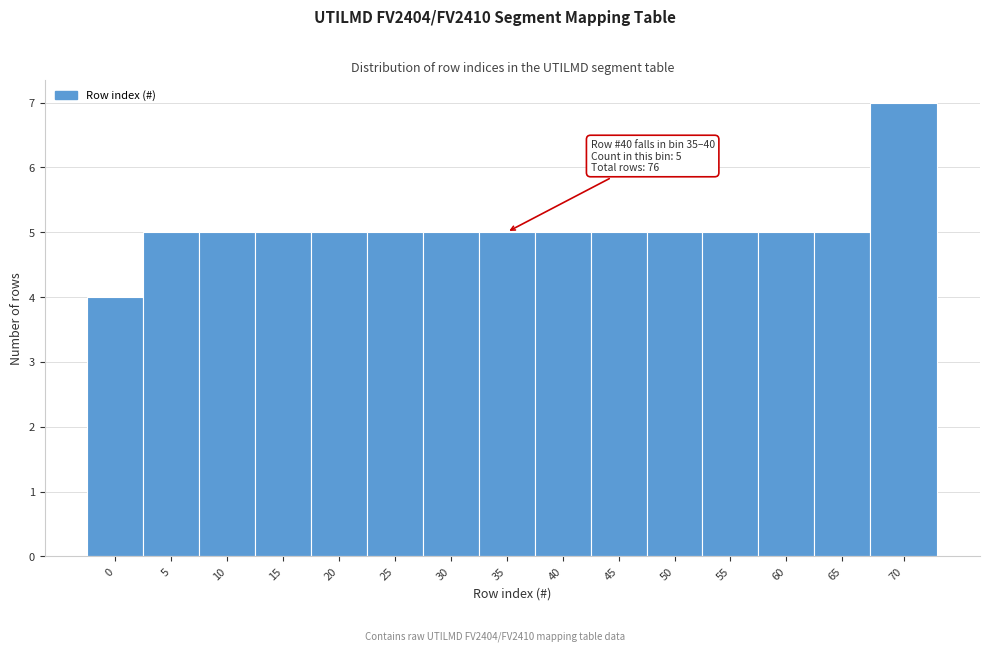

Reading left to right, transcribe all the data shown in this chart.

4	5	5	5	5	5	5	5	5	5	5	5	5	5	7